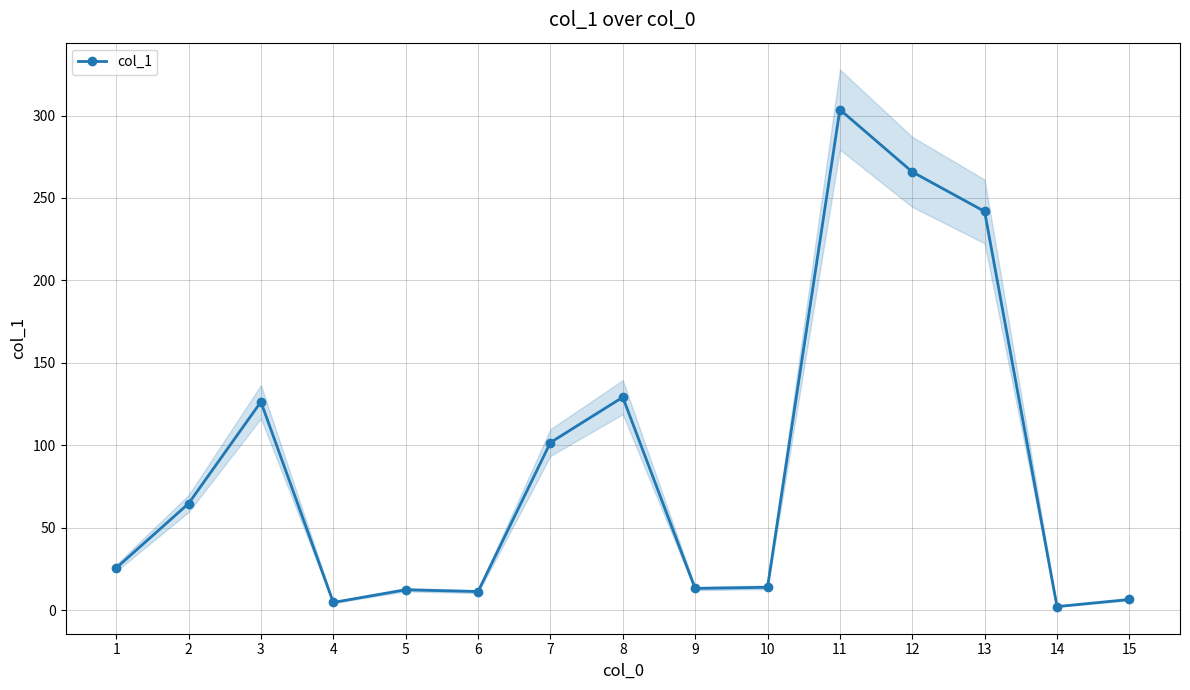

Reading left to right, what are all the values shown in this chart?

1=25.5	2=64.6	3=126.3	4=4.6	5=12.3	6=11.2	7=101.6	8=129.1	9=13.1	10=13.8	11=303.6	12=265.8	13=241.8	14=2.1	15=6.4